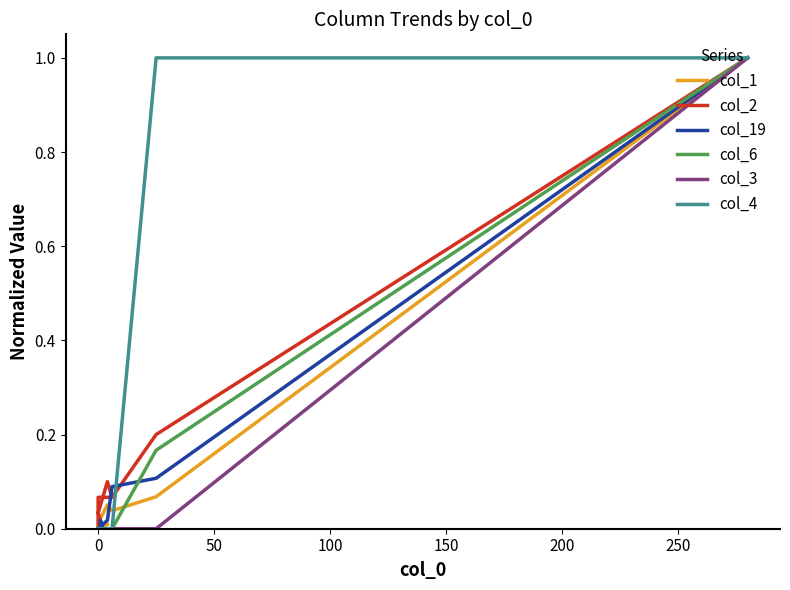

How many intersections are there between col_6 and col_19?

1